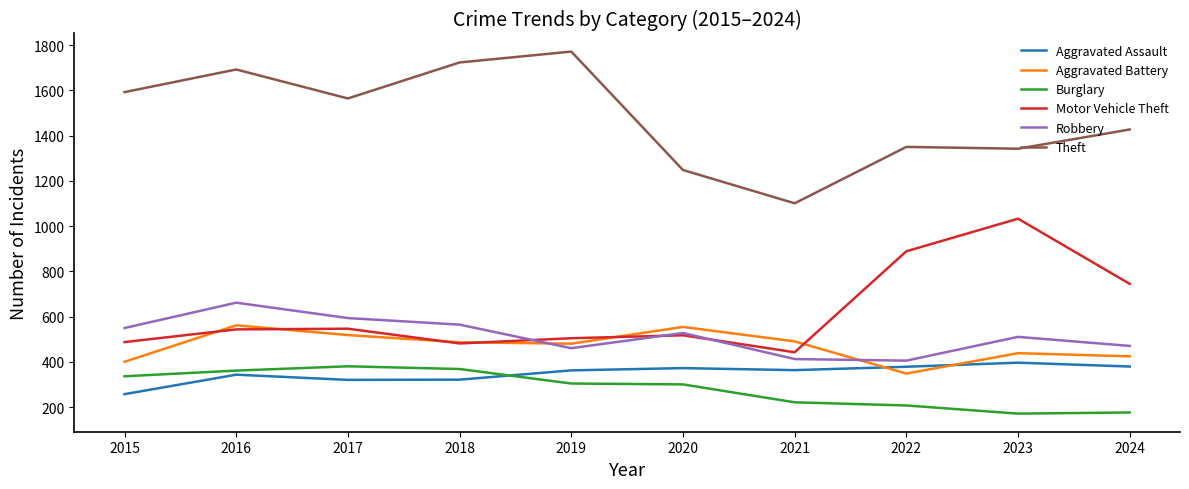

What is the lowest value of the Motor Vehicle Theft series?

443